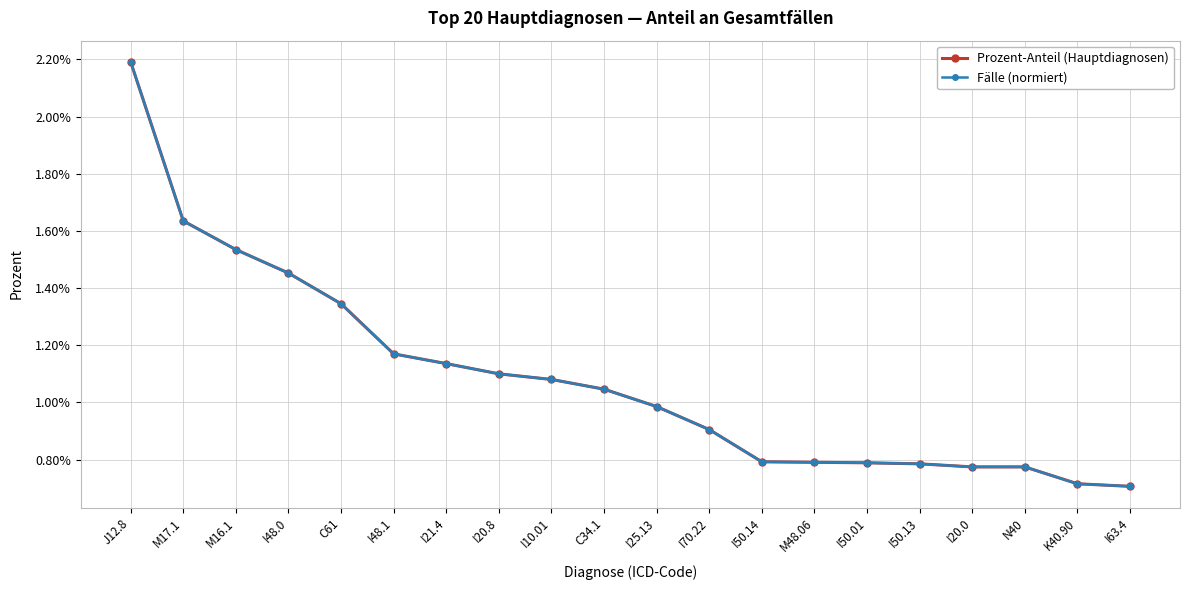

Reading left to right, what are all the values shown in this chart?

Prozent-Anteil (Hauptdiagnosen): 2.2	1.6	1.5	1.5	1.3	1.2	1.1	1.1	1.1	1.0	1.0	0.9	0.8	0.8	0.8	0.8	0.8	0.8	0.7	0.7
Fälle (normiert): 2.2	1.6	1.5	1.5	1.3	1.2	1.1	1.1	1.1	1.0	1.0	0.9	0.8	0.8	0.8	0.8	0.8	0.8	0.7	0.7